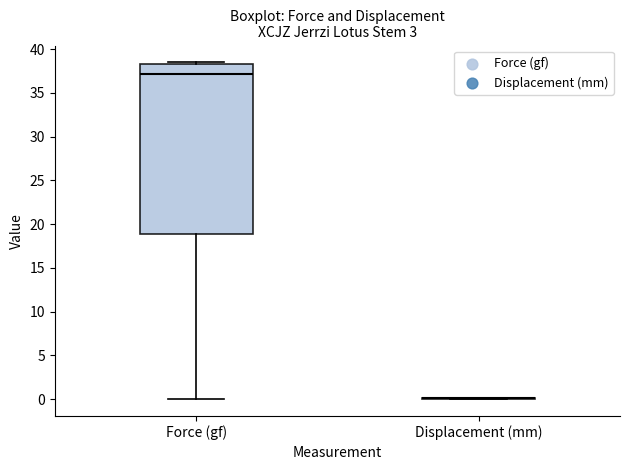

Reading left to right, read every box against the y-axis: the position of its median line, the range the box covers, and the ends of its whiskers. The values are not printed on the chart, so give them approximately, as read against the axis.

Force (gf): median 37.0, box 19.0 to 38.5, whiskers 0.0 to 38.5 (just above the box's upper edge)
Displacement (mm): box collapsed to a line at 0.0, whiskers 0.0 to 0.0